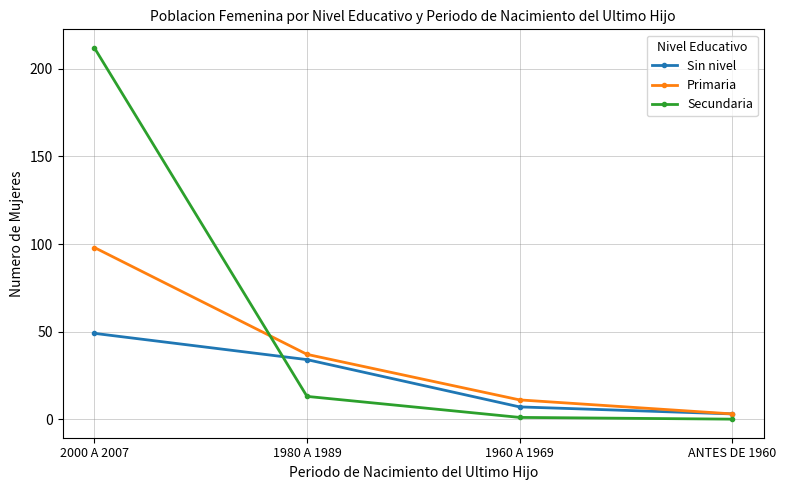

At 1980 A 1989, list the series in order from largest to smallest.

Primaria, Sin nivel, Secundaria